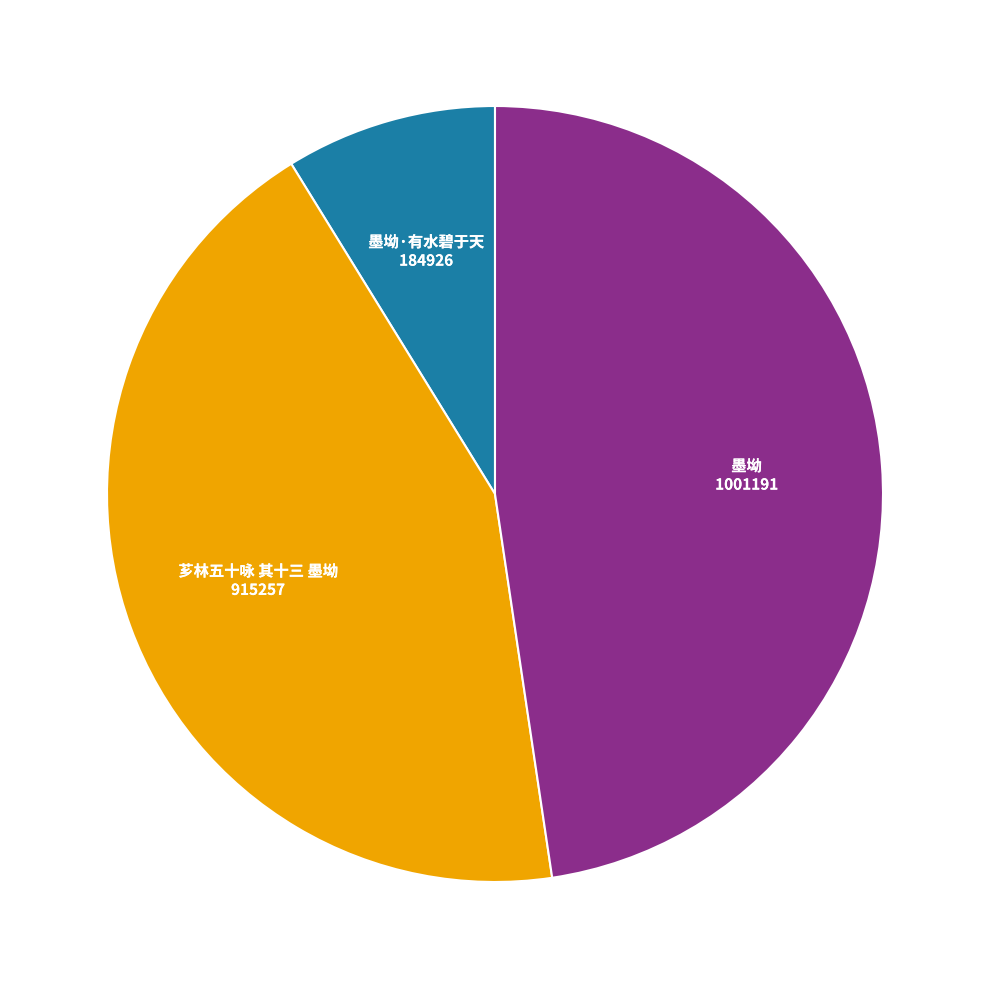

Does any single category account for the majority?

No